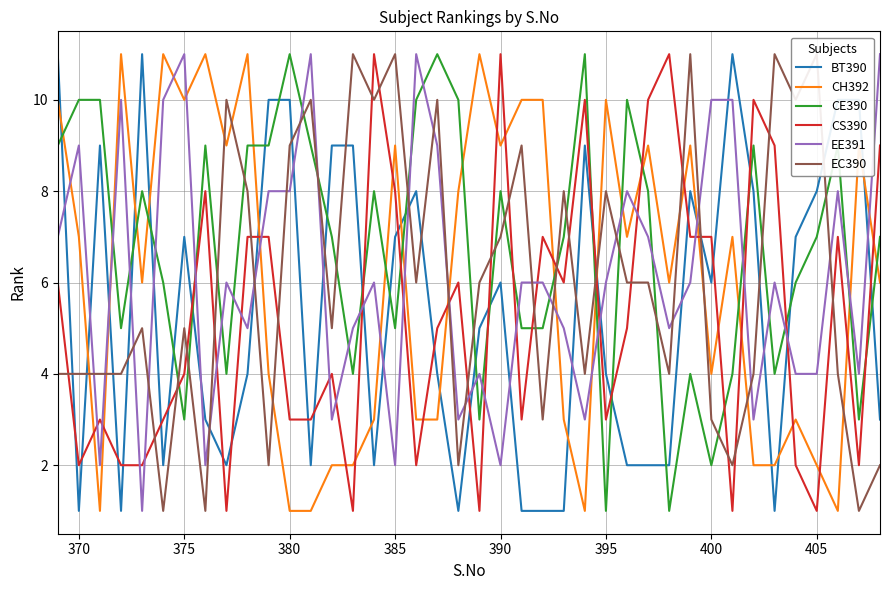

True or false: CS390 has a value of 1 at 405.

True